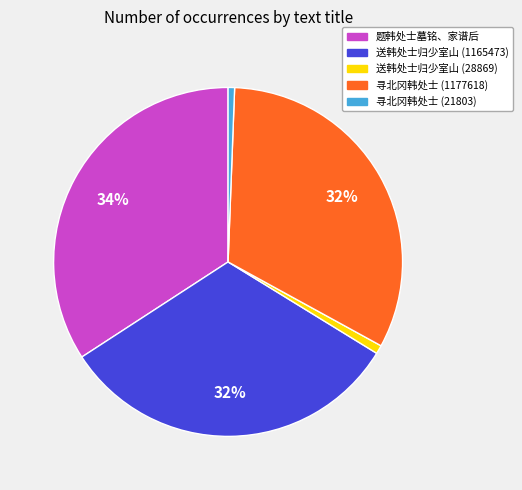

To the nearest percent, what portion does 题韩处士墓铭、家谱后 represent?

34%